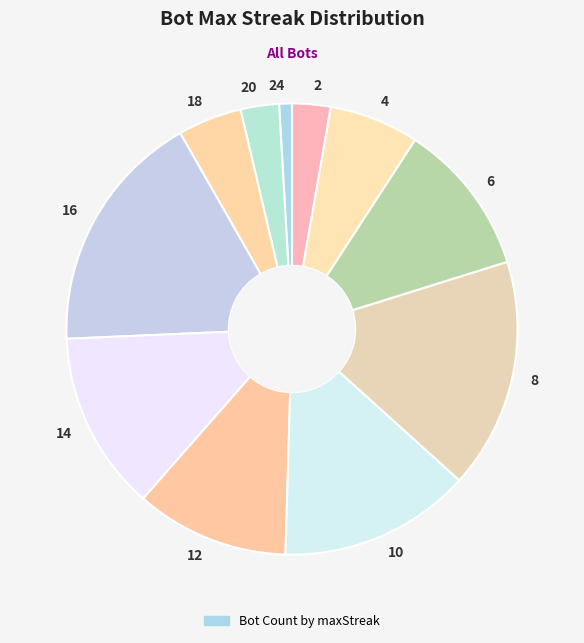

Which category has the smallest portion of the pie?

24